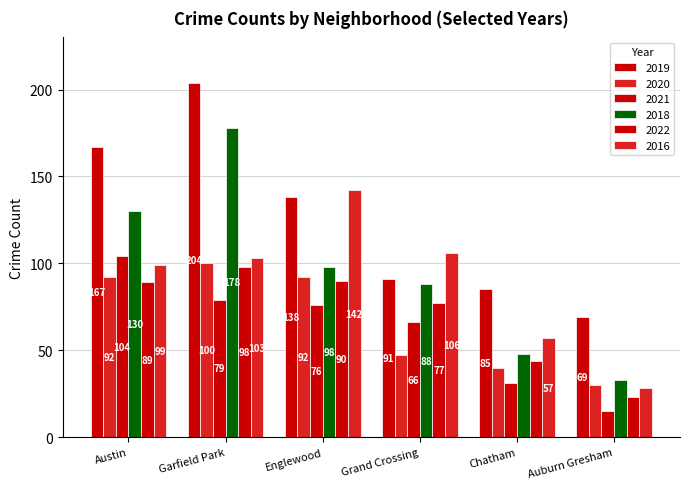

What is the smallest value displayed?

15